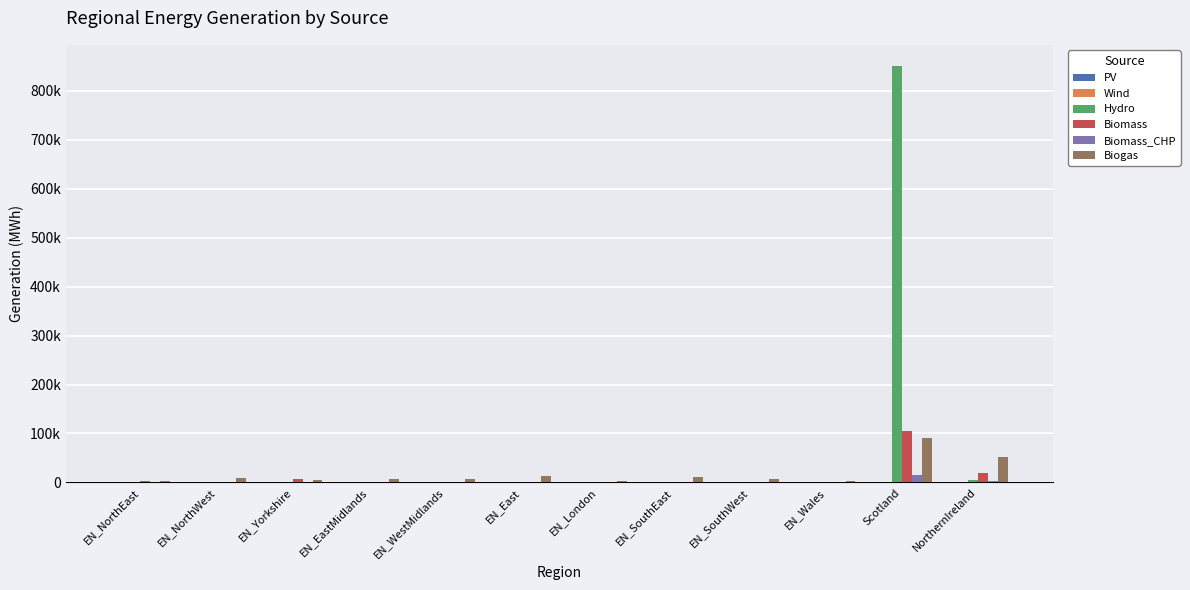

Are the bars grouped side by side (vs. stacked)?

Yes